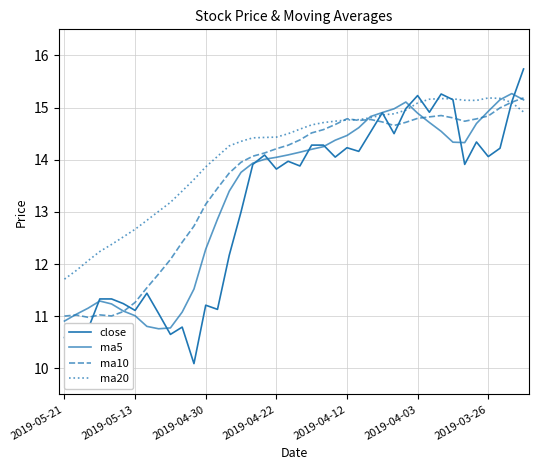

How many intersections are there between close and ma5?

9